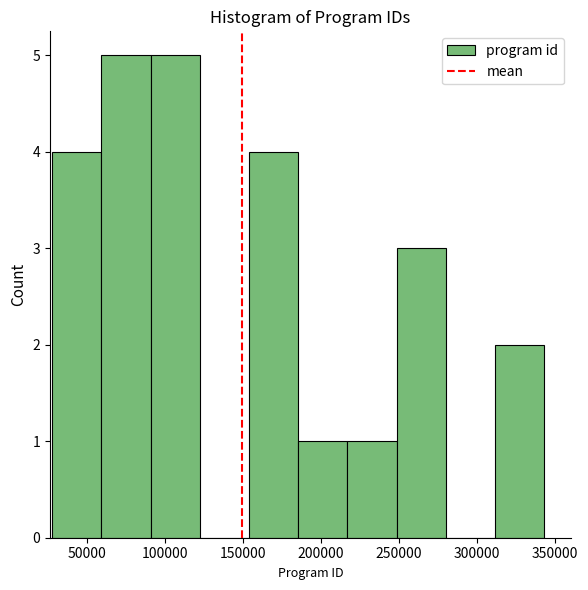

Reading left to right, list every bar in this chart as the range it spans on the x-axis followed by its height. Neither the bar edges nor the heights are printed on the chart, so give them approximately, as read against the axes.

30000 to 60000: 4
60000 to 90000: 5
90000 to 120000: 5
120000 to 155000: 0
155000 to 185000: 4
185000 to 215000: 1
215000 to 250000: 1
250000 to 280000: 3
280000 to 310000: 0
310000 to 345000: 2